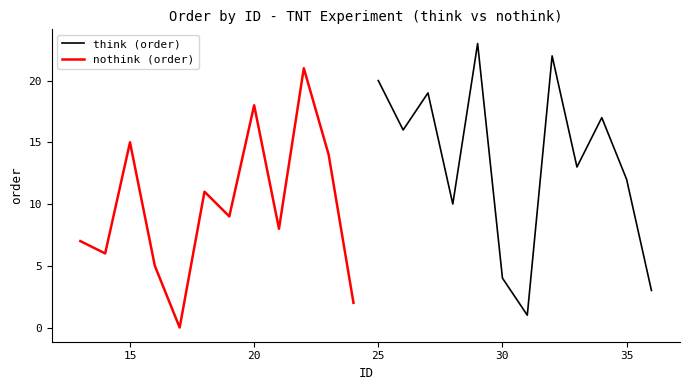

What is the highest value of the nothink (order) series?

21